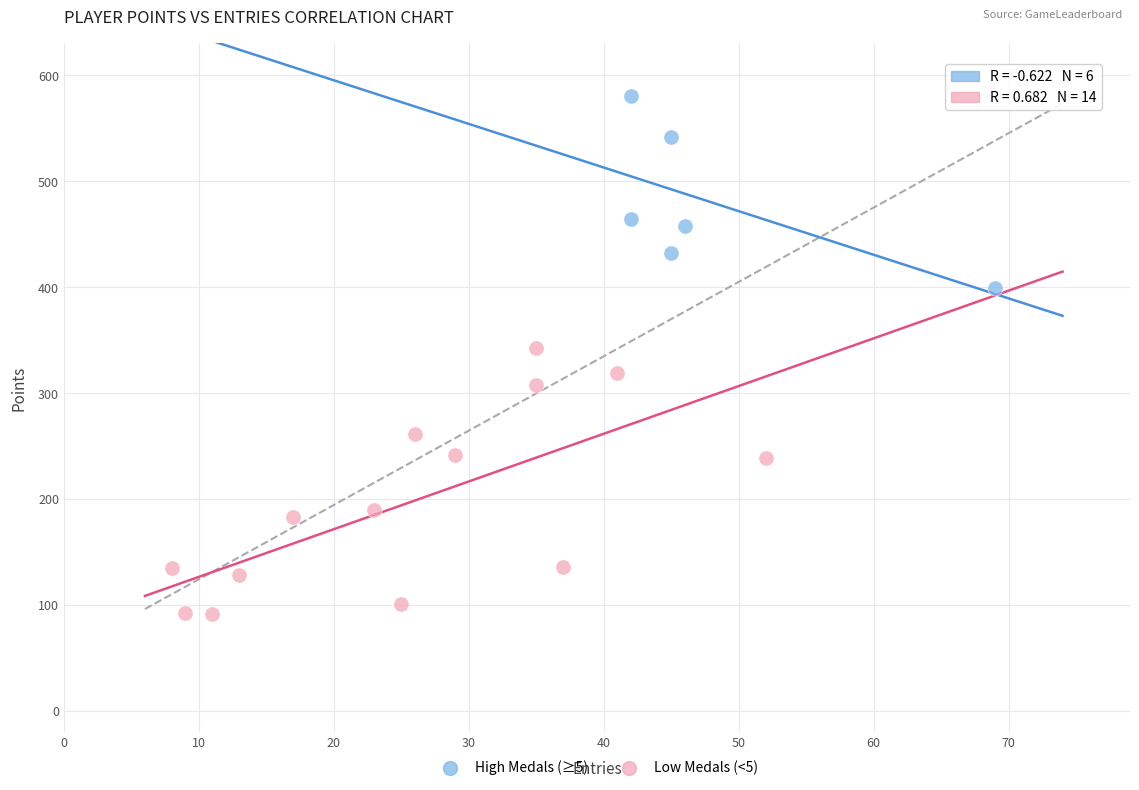

Which series has the widest spread of Y values?

Low Medals (<5)